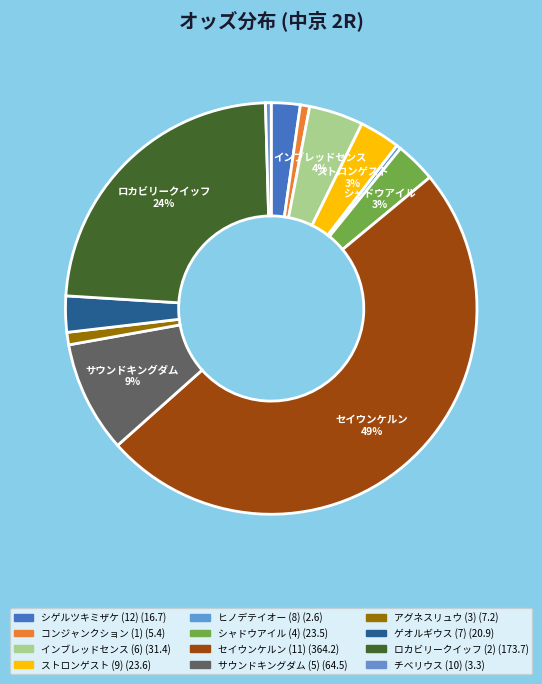

True or false: ロカビリークイッフ (2) accounts for 24% of the total.

True